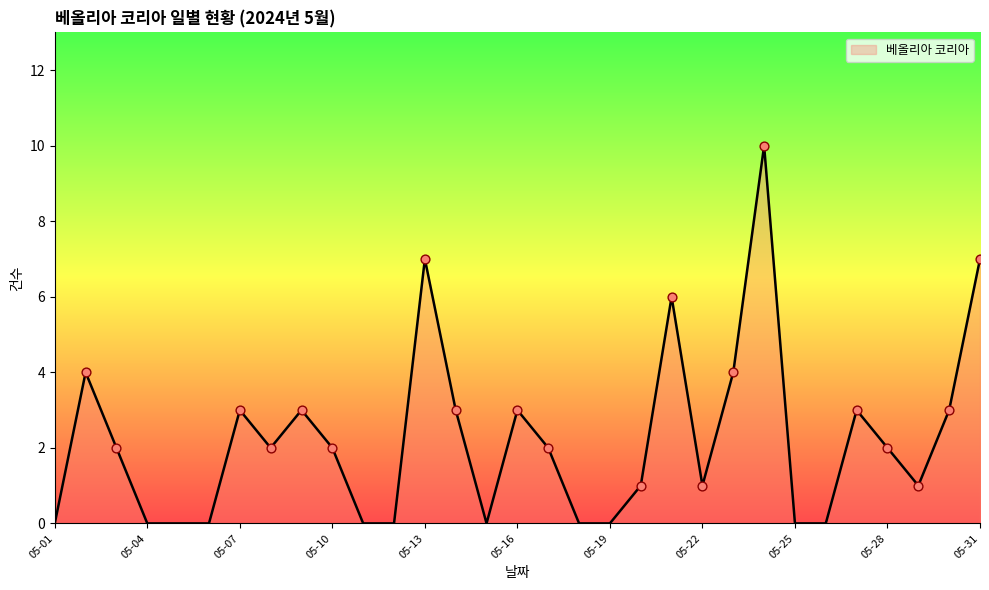

What is the maximum value shown in the chart?

10